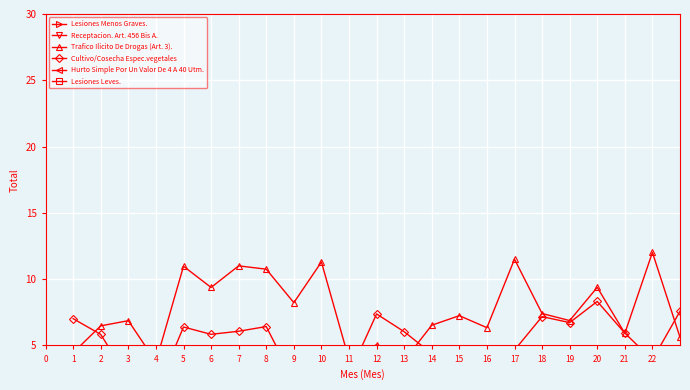

At which category does Hurto Simple Por Un Valor De 4 A 40 Utm. reach its first local valley?

2